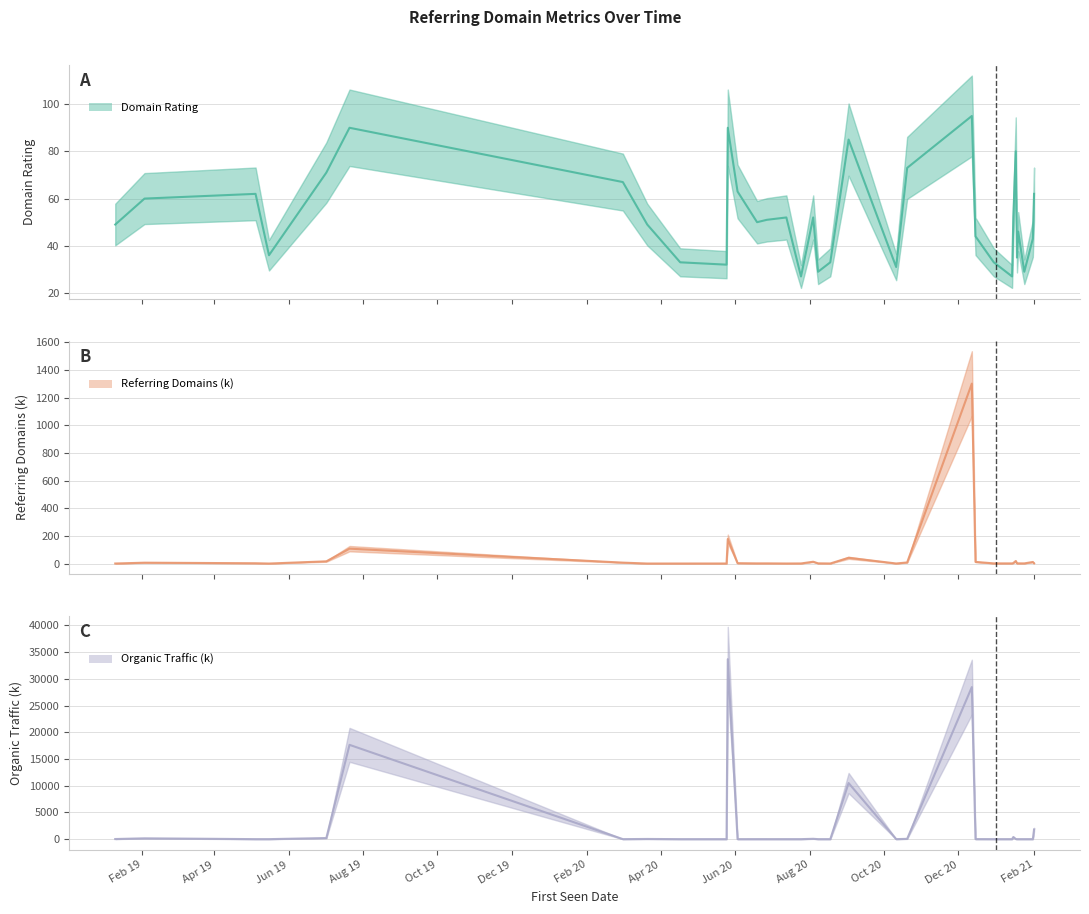

Where does the Domain Rating series first go above 50?

2019-02-03